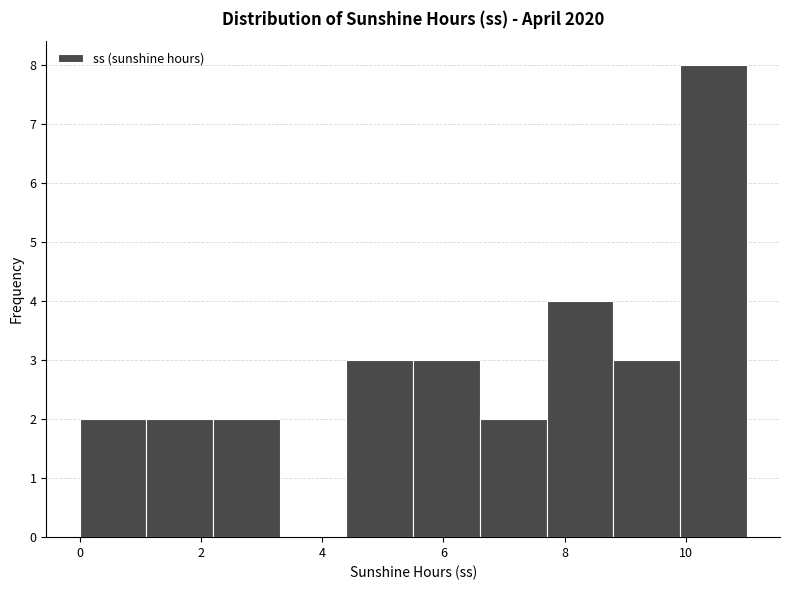

How tall is the bar that spans 7.7 to 8.8 on the x-axis? Neither the bar edges nor the heights are printed on the chart, so give them approximately, as read against the axes.

4